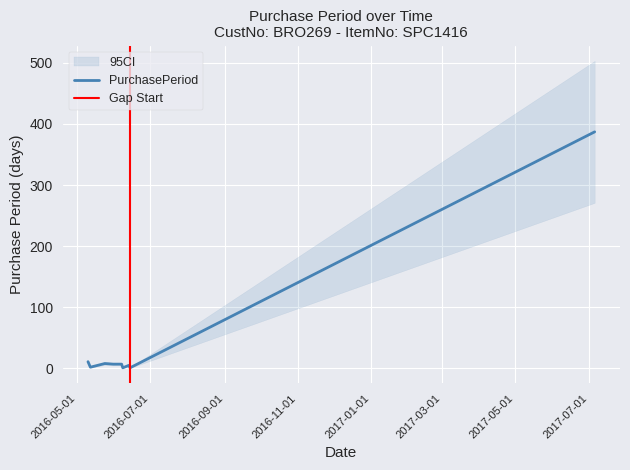

What is the difference between the second highest and second lowest values?

10